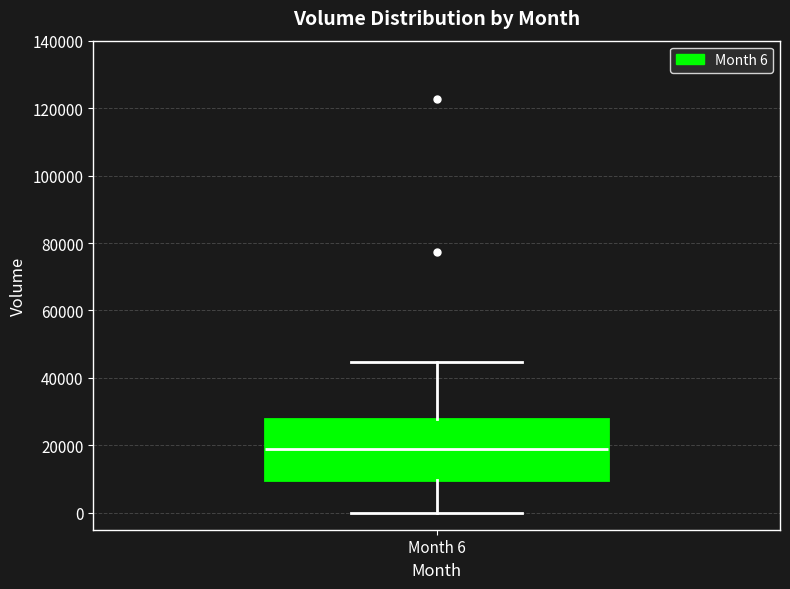

Where does the lower whisker of the box for Month 6 end on the y-axis? The values are not printed on the chart, so give them approximately, as read against the axis.

0